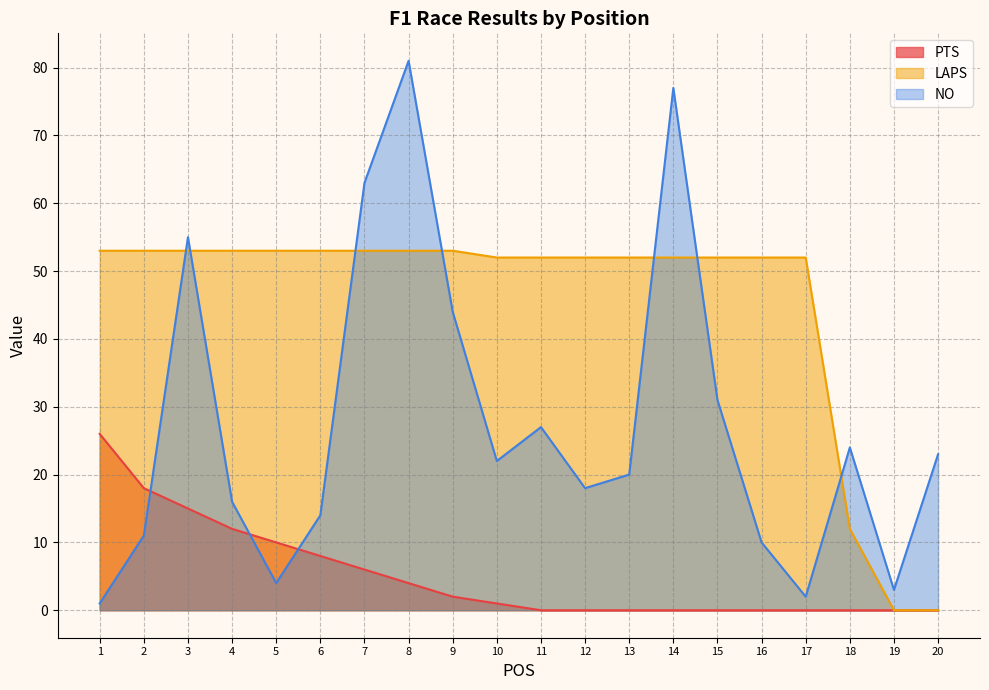

What is the sum of all NO values?

546